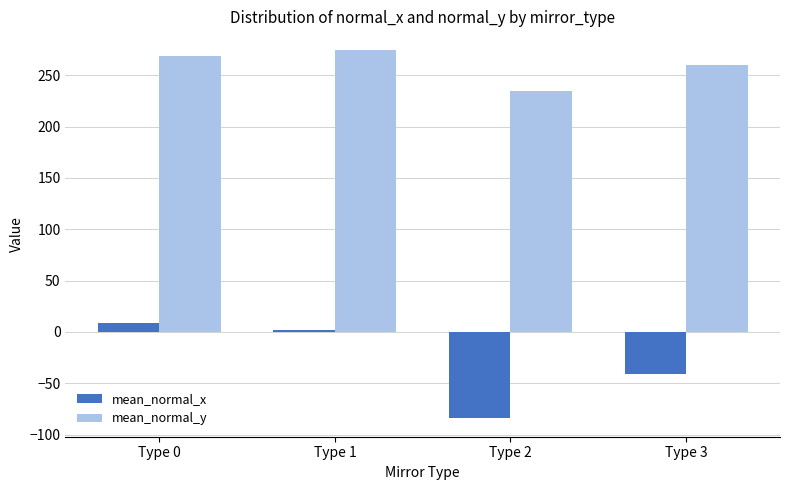

What is the minimum value shown in the chart?

-84.2